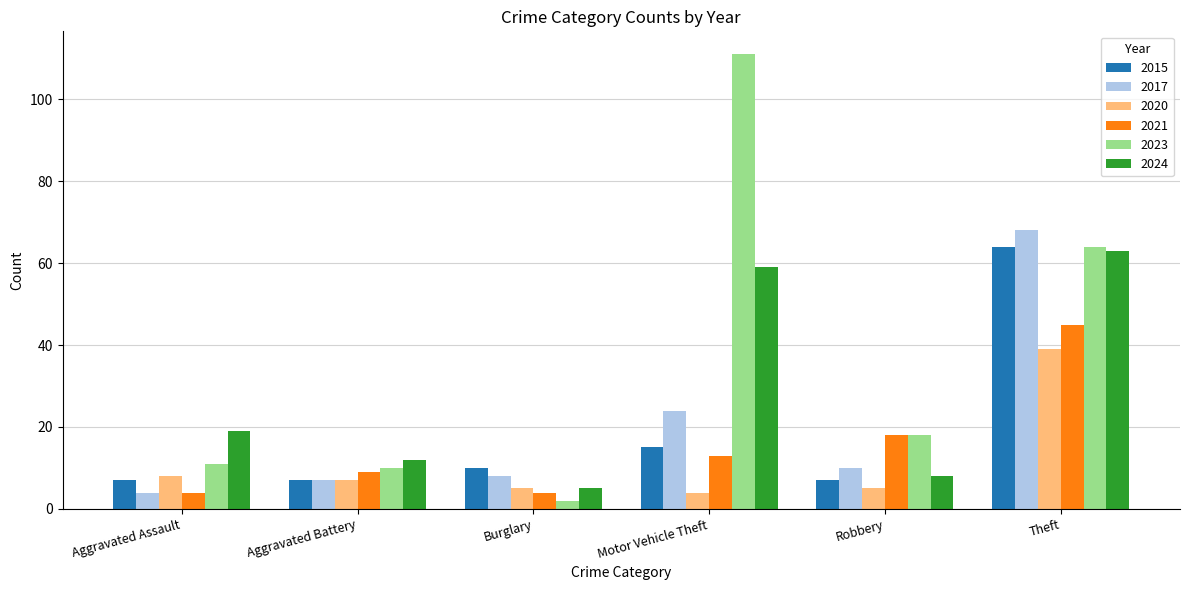

What is the value of the 2021 bar at the 3rd from the left?

4